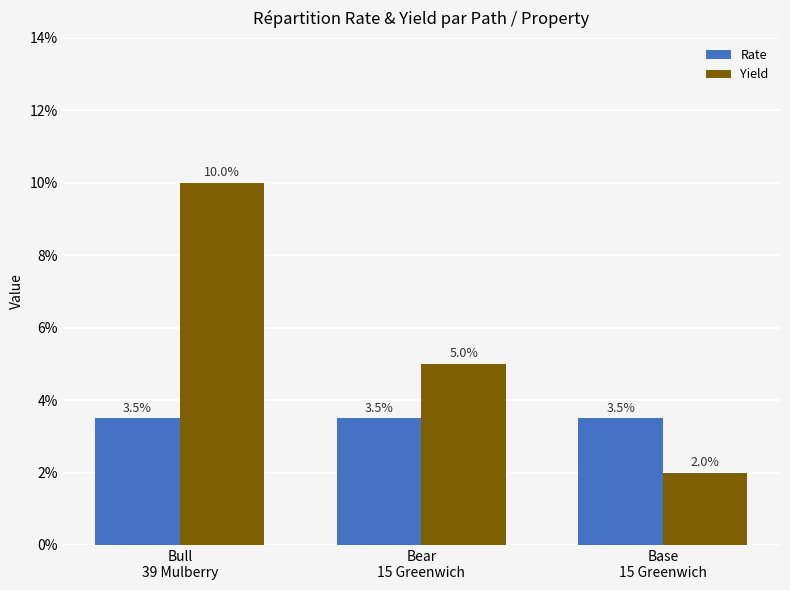

What are all the series names shown in the legend?

Rate, Yield